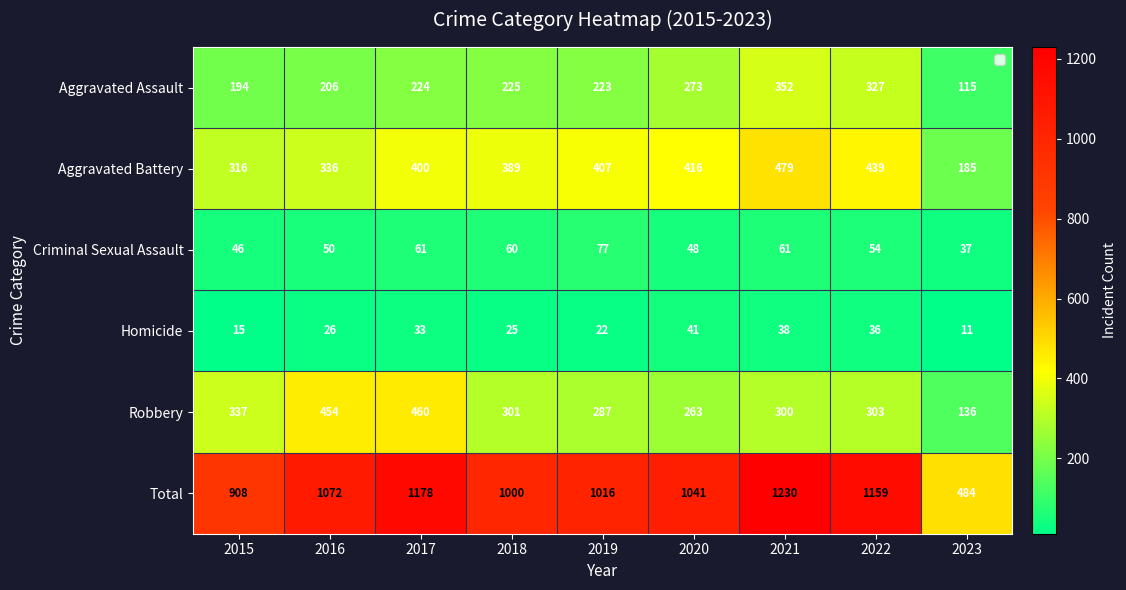

The Aggravated Assault series shows 327 at 2022. True or false?

True